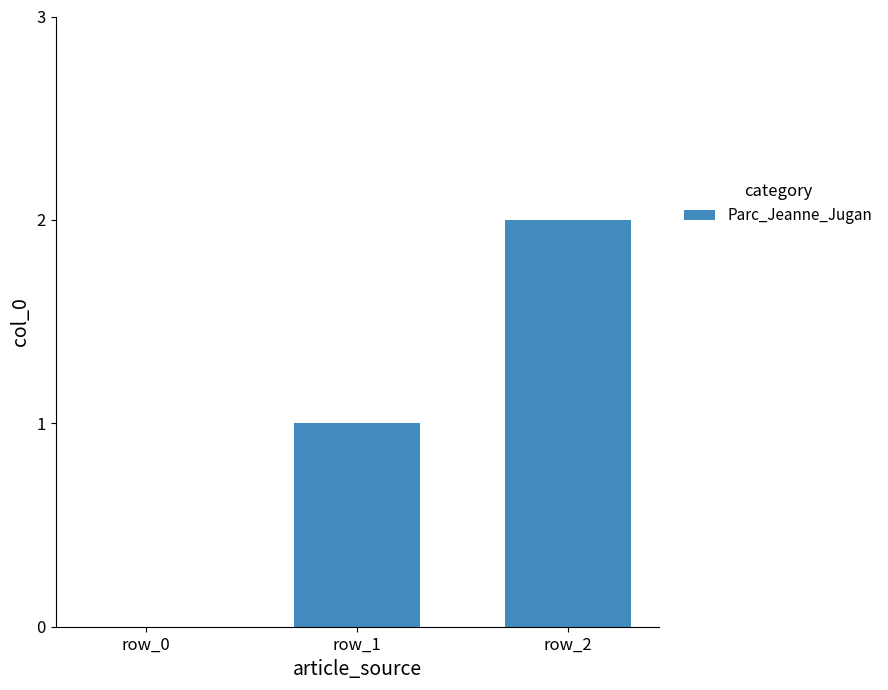

Reading left to right, transcribe all the data shown in this chart.

row_0=0	row_1=1	row_2=2